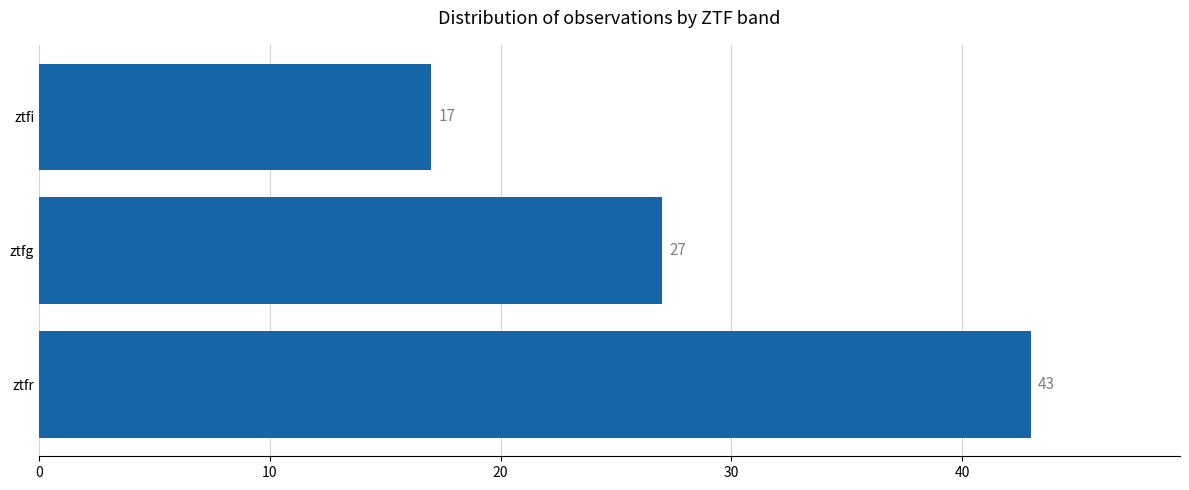

Which category has the lowest value across all series?

ztfi